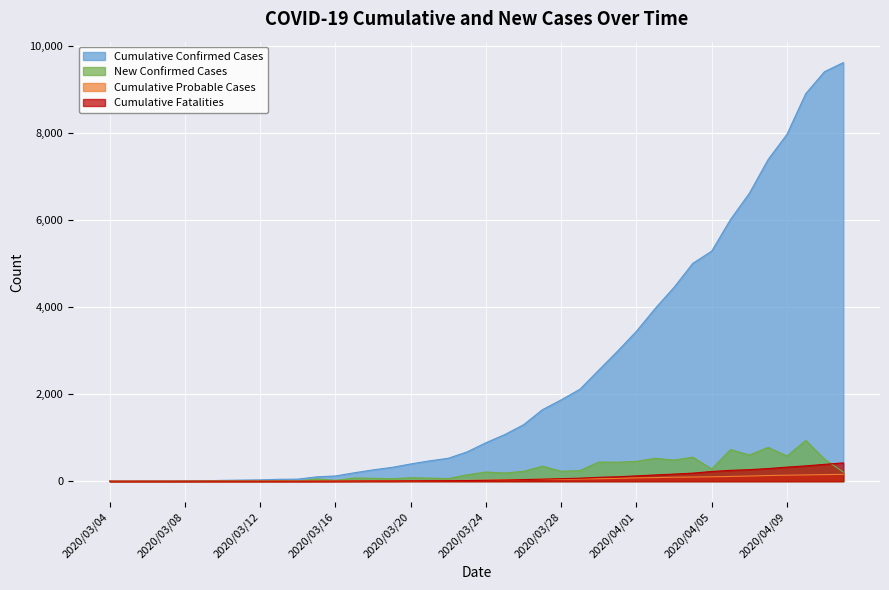

True or false: Cumulative Probable Cases has a value of 130 at 2020/04/08.

True